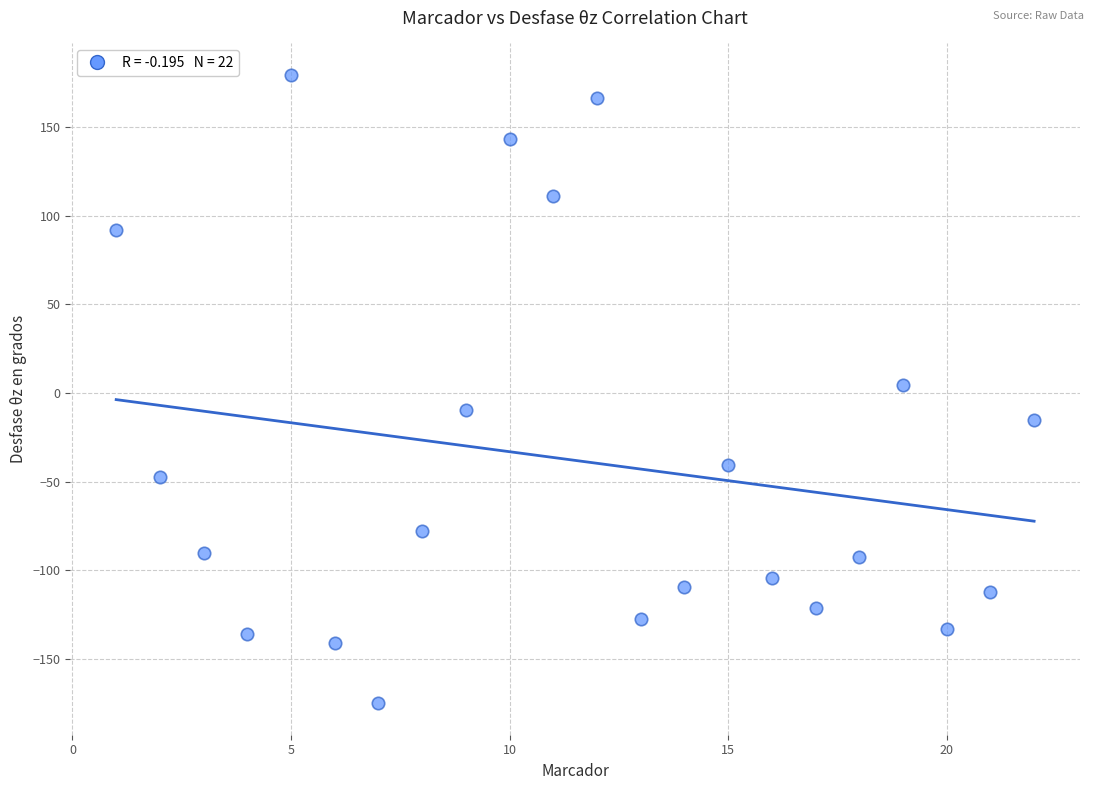

What is the range of X values (max minus min)?

21.0